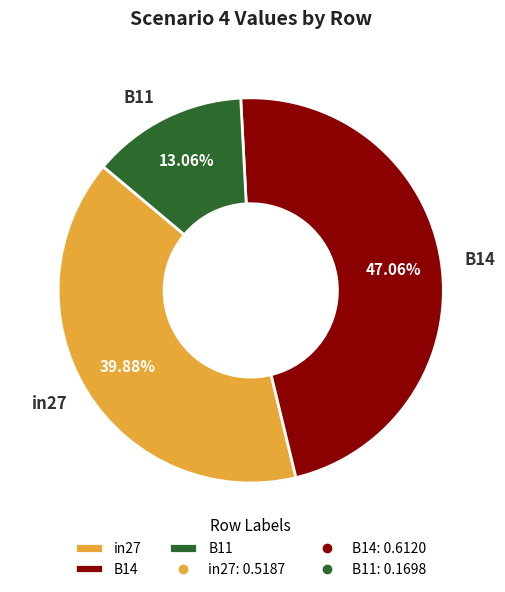

What percentage is the B11 slice, to the nearest percent?

13%